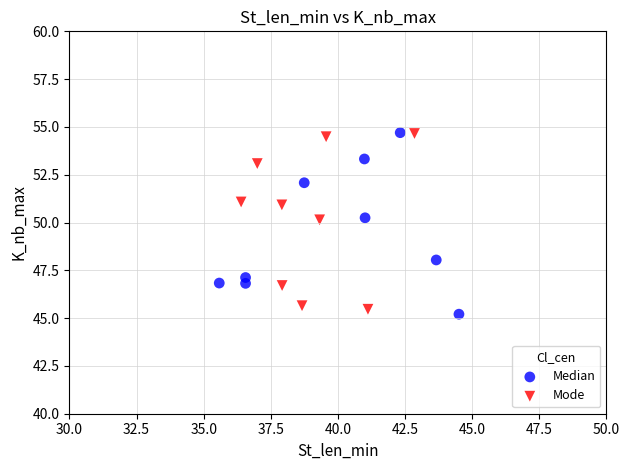

What are all the series names shown in the legend?

Median, Mode